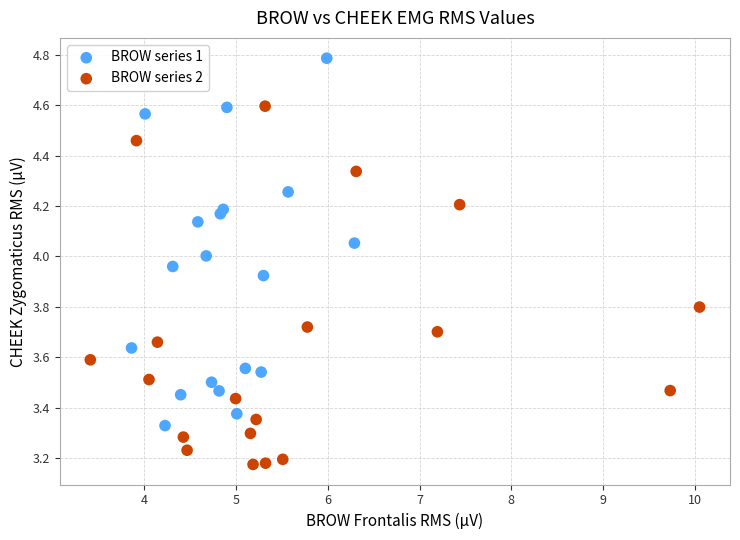

Which series contains the lowest Y value?

BROW series 2